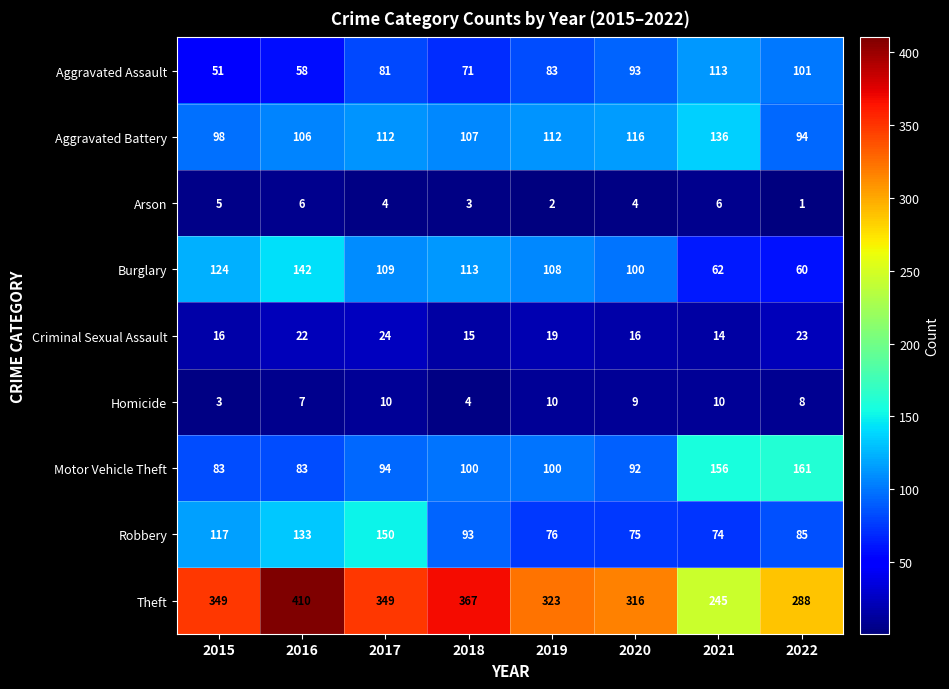

Which series has the widest spread of values?

Theft